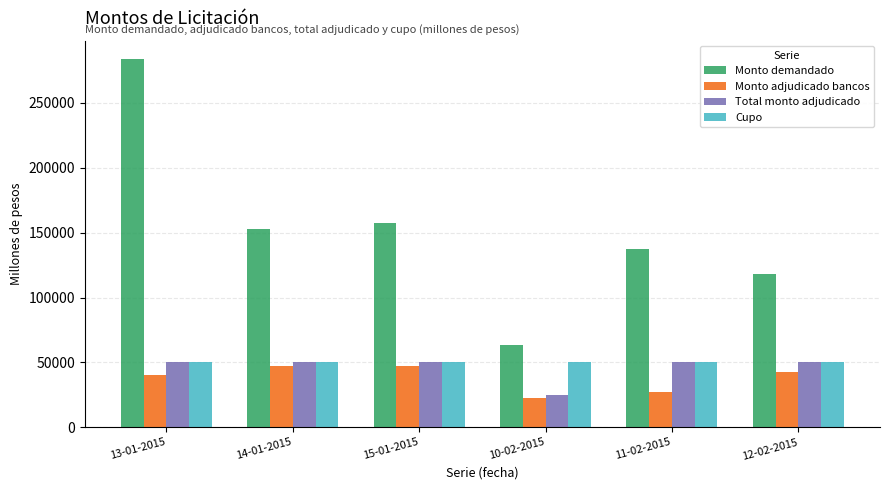

What position from the right is 13-01-2015?

6